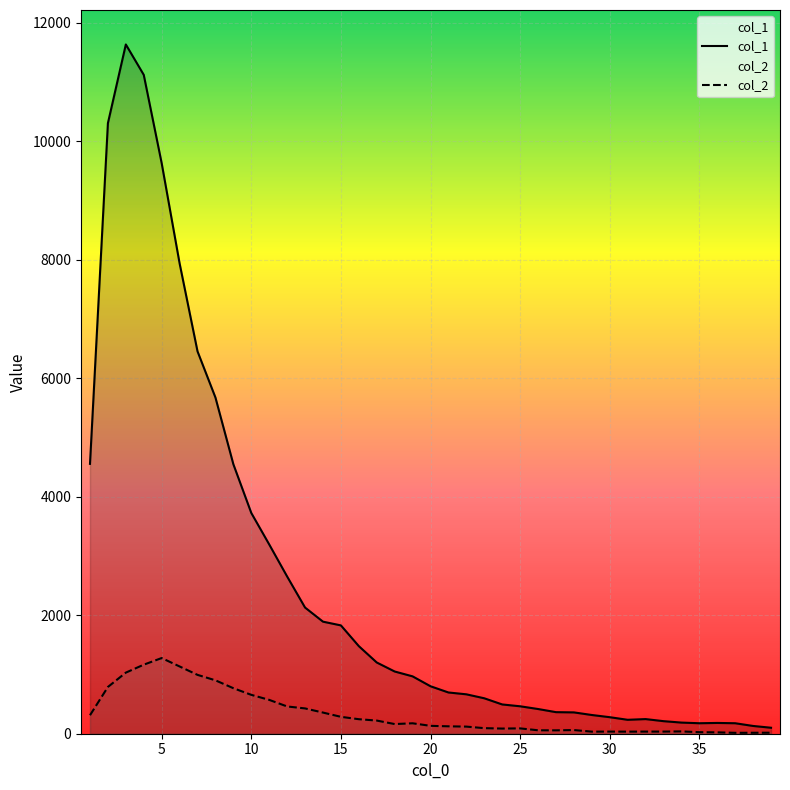

What is the spread (max minus min) of values at 4?

9953